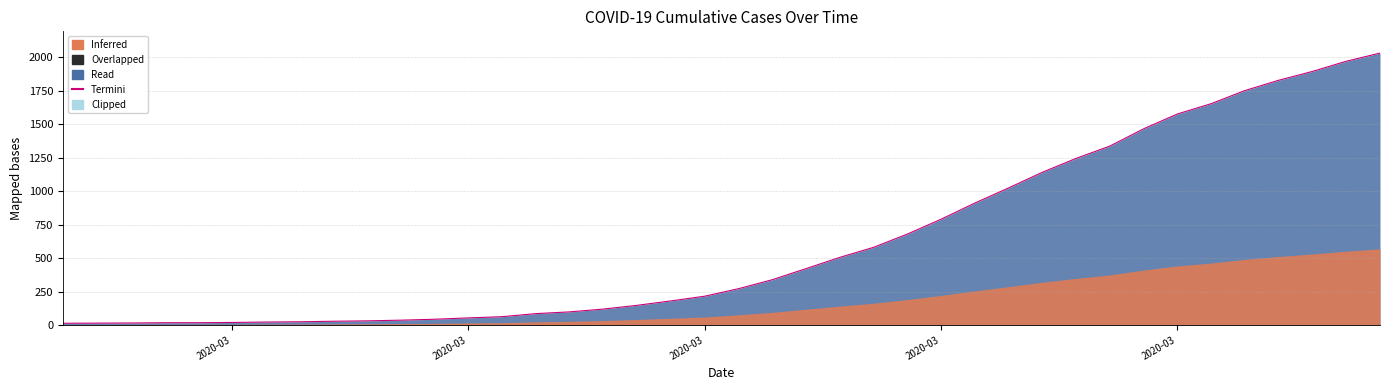

Reading left to right, extract all data points from this chart.

13	14	15	17	17	19	22	24	28	31	36	43	53	62	85	98	119	147	180	215	271	338	421	505	580	679	790	911	1024	1141	1245	1337	1466	1577	1654	1752	1829	1895	1971	2032